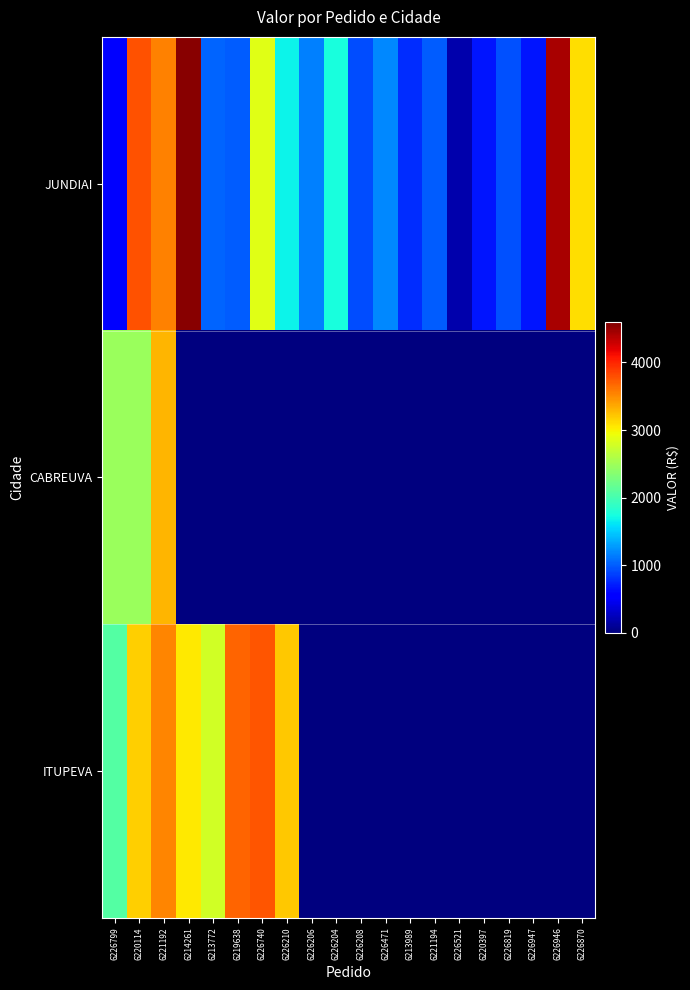

Between 6226471 and 6221194, which is larger?

6226471